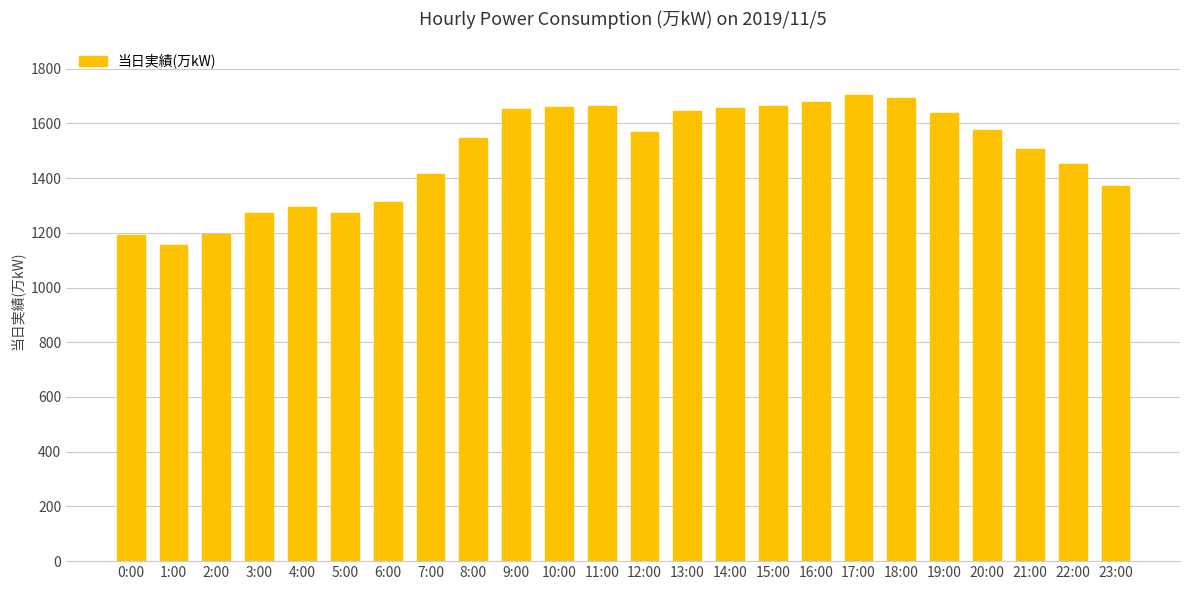

Which label corresponds to the smallest value in the chart?

1:00